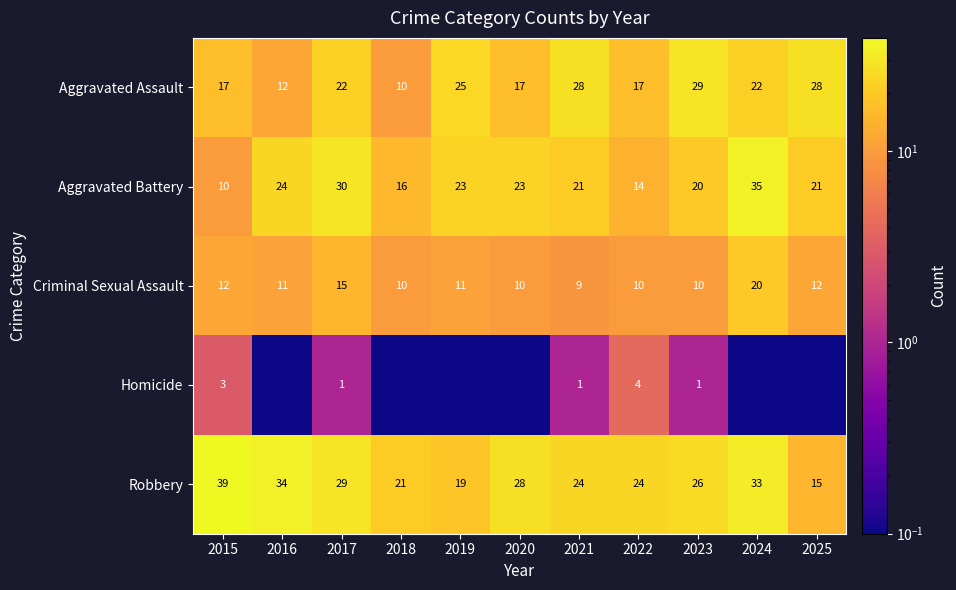

At how many categories does at least one series exceed 14?

11